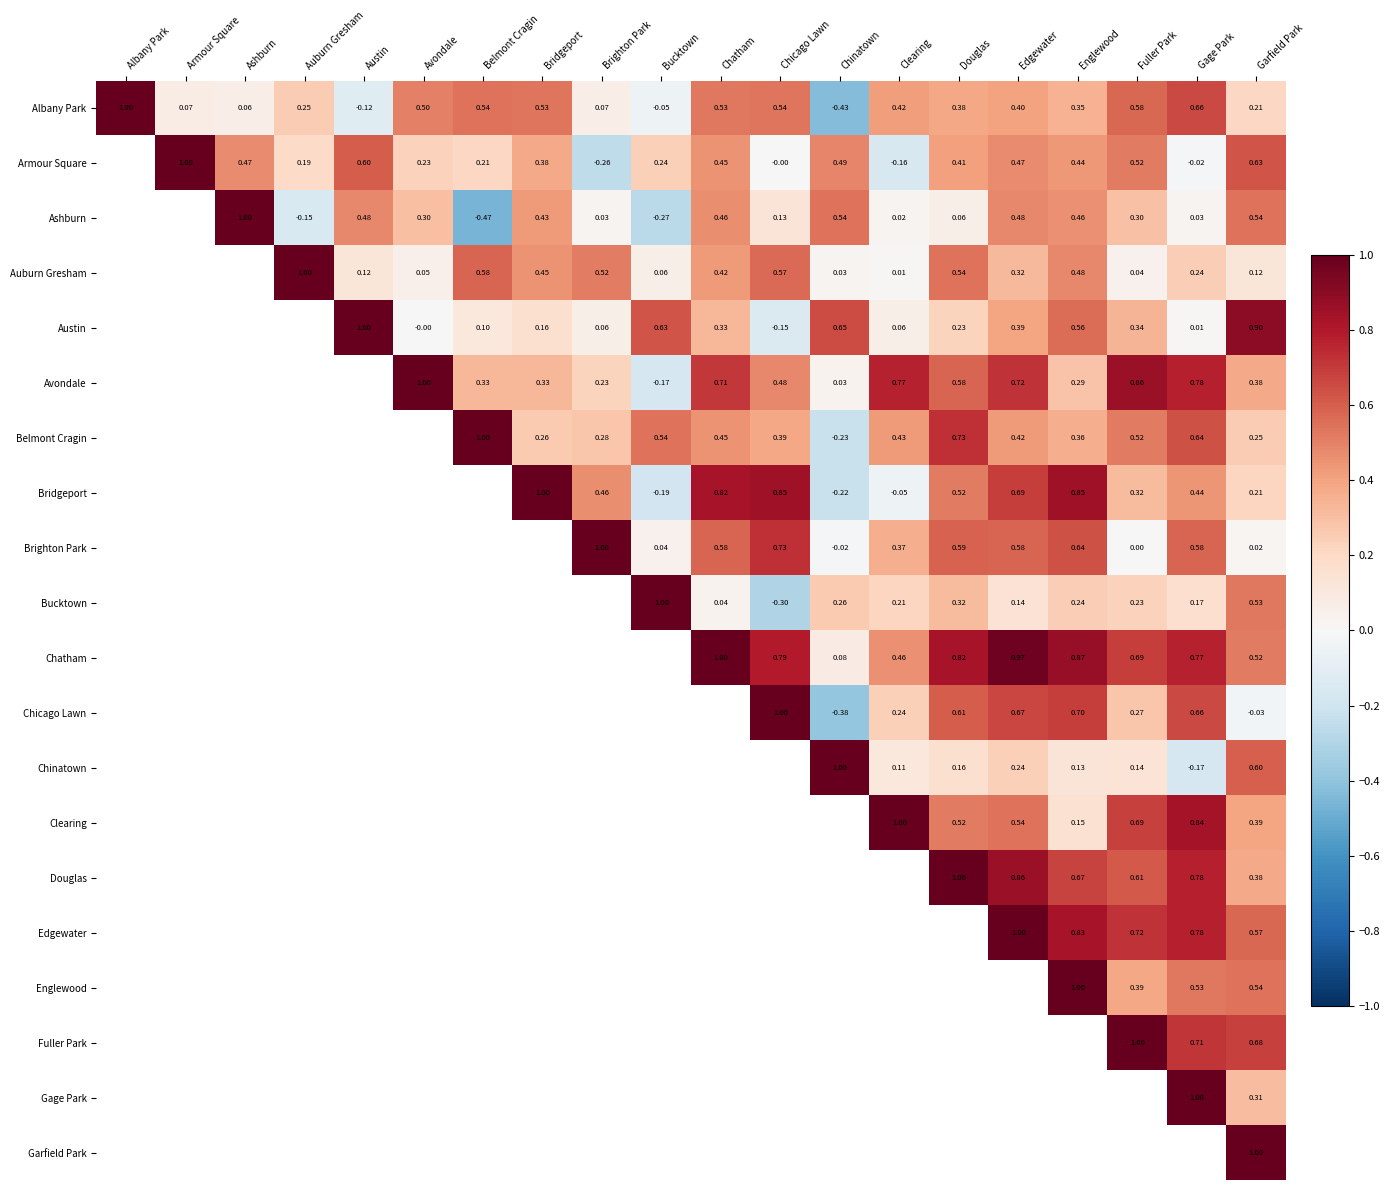

Is the value of Austin at Gage Park greater than the value of Englewood at Gage Park?

No